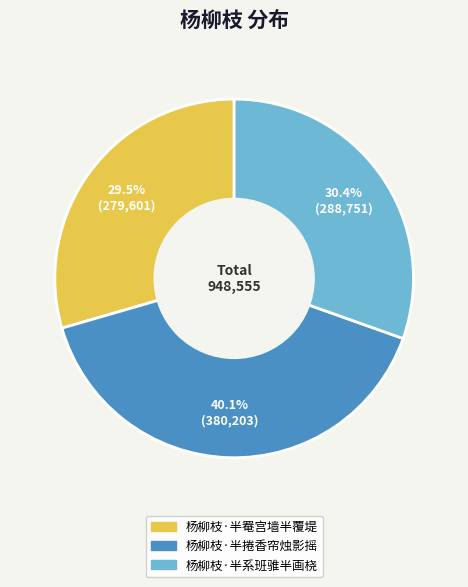

Approximately how many times larger is the value at 杨柳枝·半系班骓半画桡 compared to 杨柳枝·半捲香帘烛影摇?

0.8